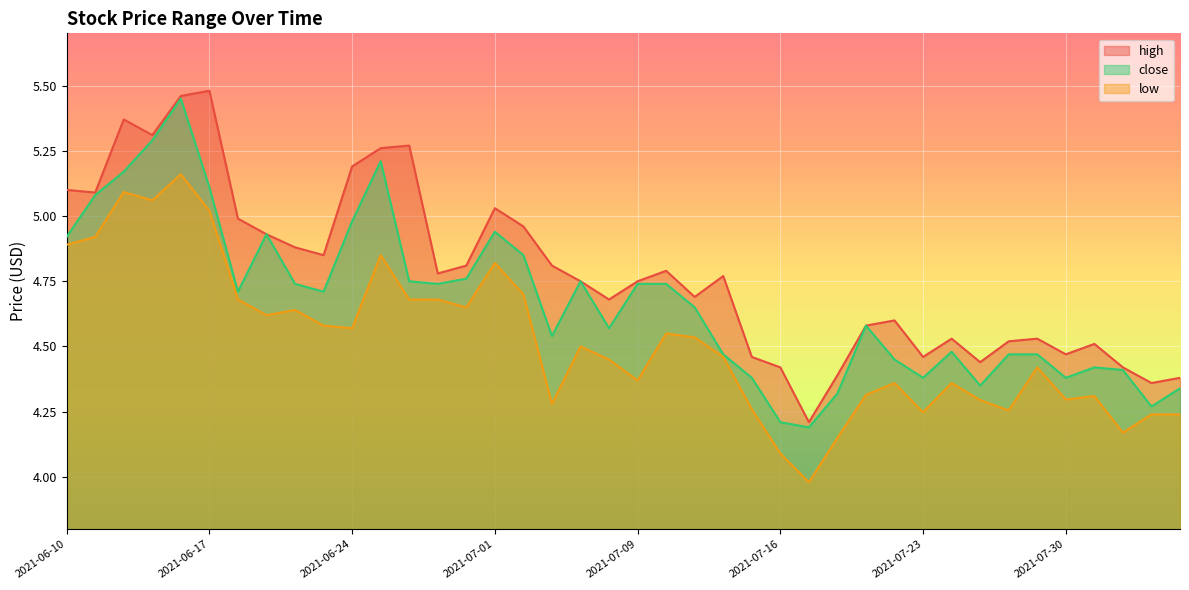

Is it true that high equals 4.6 at 2021-07-22?

True